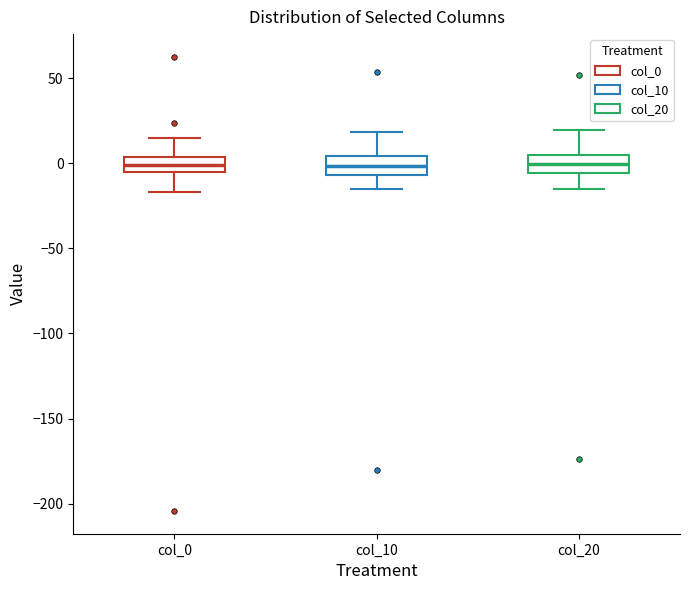

Reading left to right, transcribe this box plot: for each box, give where its median line is, the range the box spans, and where its two whiskers end, as read against the y-axis. The values are not printed on the chart, so give them approximately, as read against the axis.

col_0: median 0, box -5 to 5, whiskers -15 to 15
col_10: median 0, box -5 to 5, whiskers -15 to 20
col_20: median 0, box -5 to 5, whiskers -15 to 20